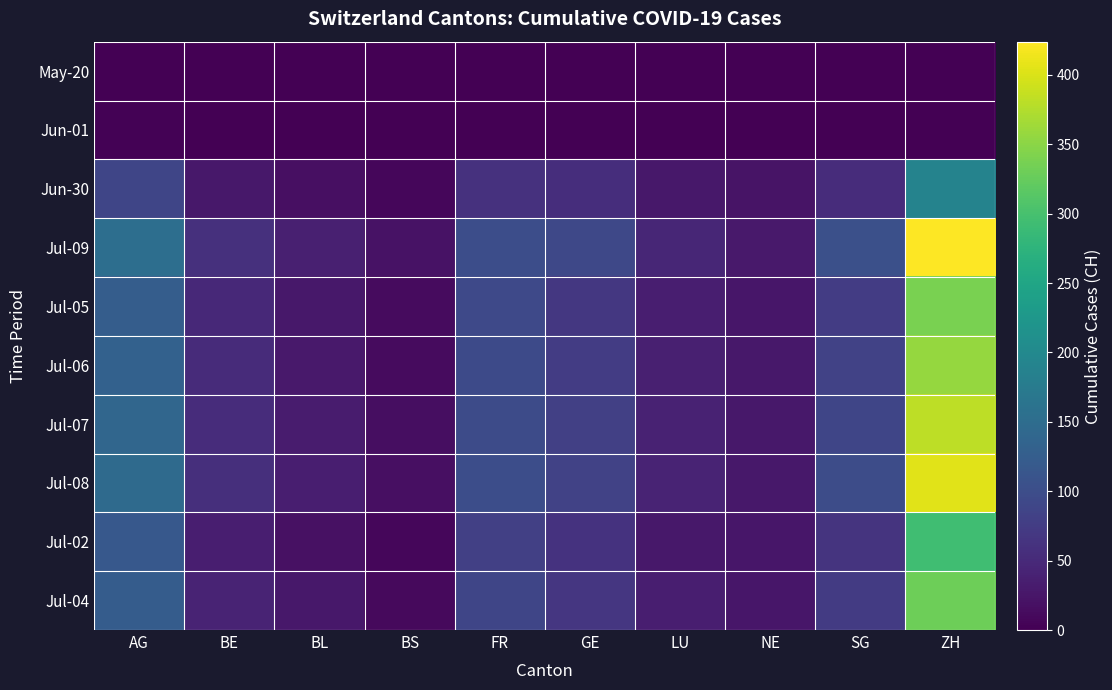

What is the difference between the highest and lowest values at BS?

21